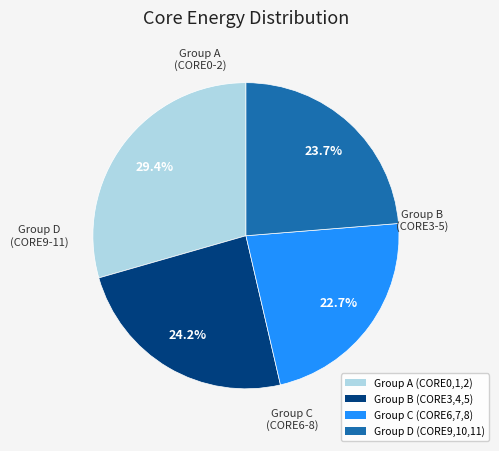

Does any single category account for the majority?

No